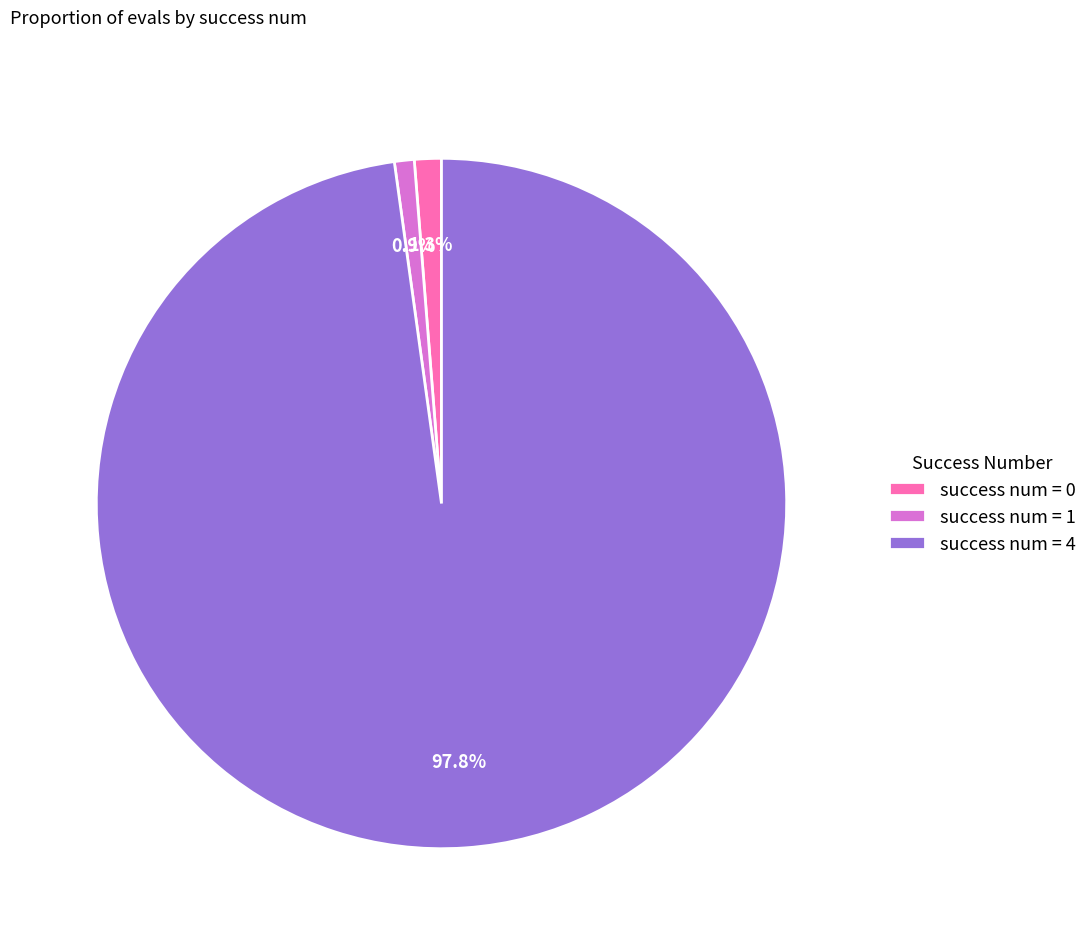

Is there any slice that represents more than half of the pie?

Yes